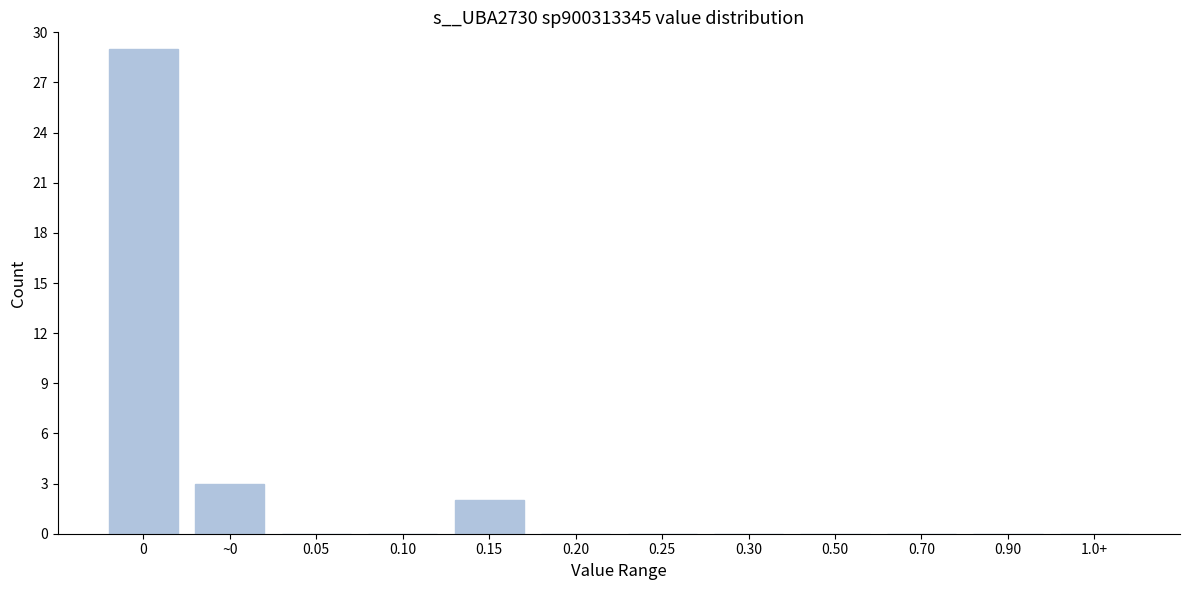

Reading left to right, transcribe all the data shown in this chart.

0=29	~0=3	0.05=0	0.10=0	0.15=2	0.20=0	0.25=0	0.30=0	0.50=0	0.70=0	0.90=0	1.0+=0